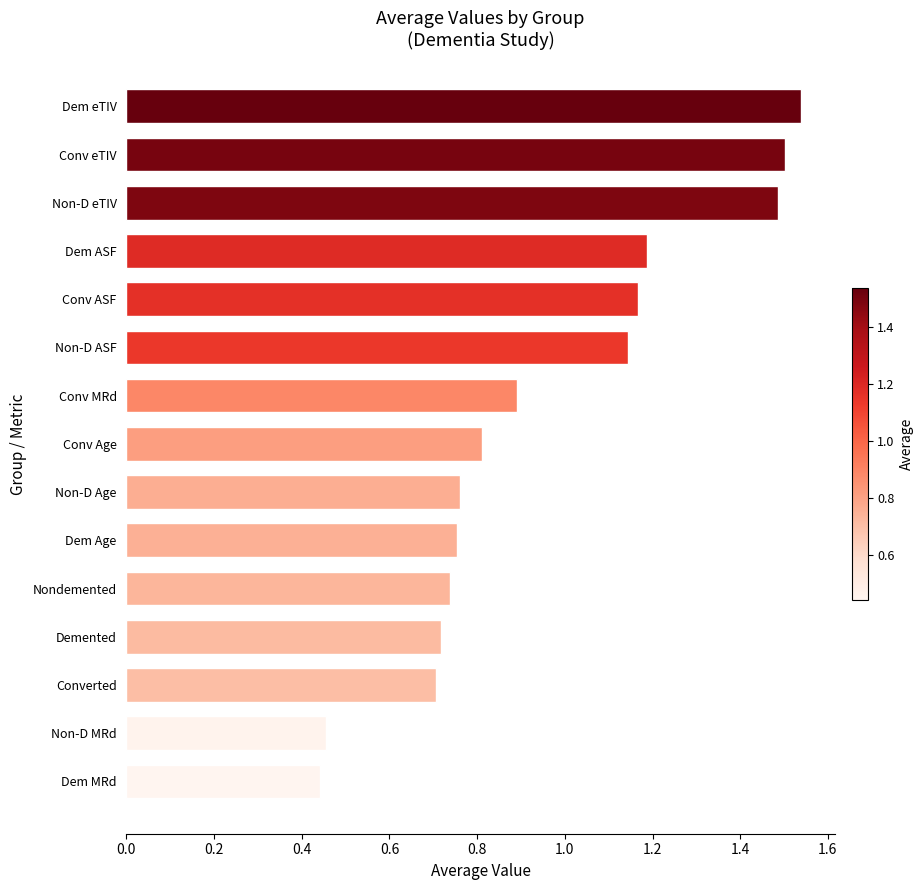

At which category does the chart reach its peak across all series?

Dem eTIV